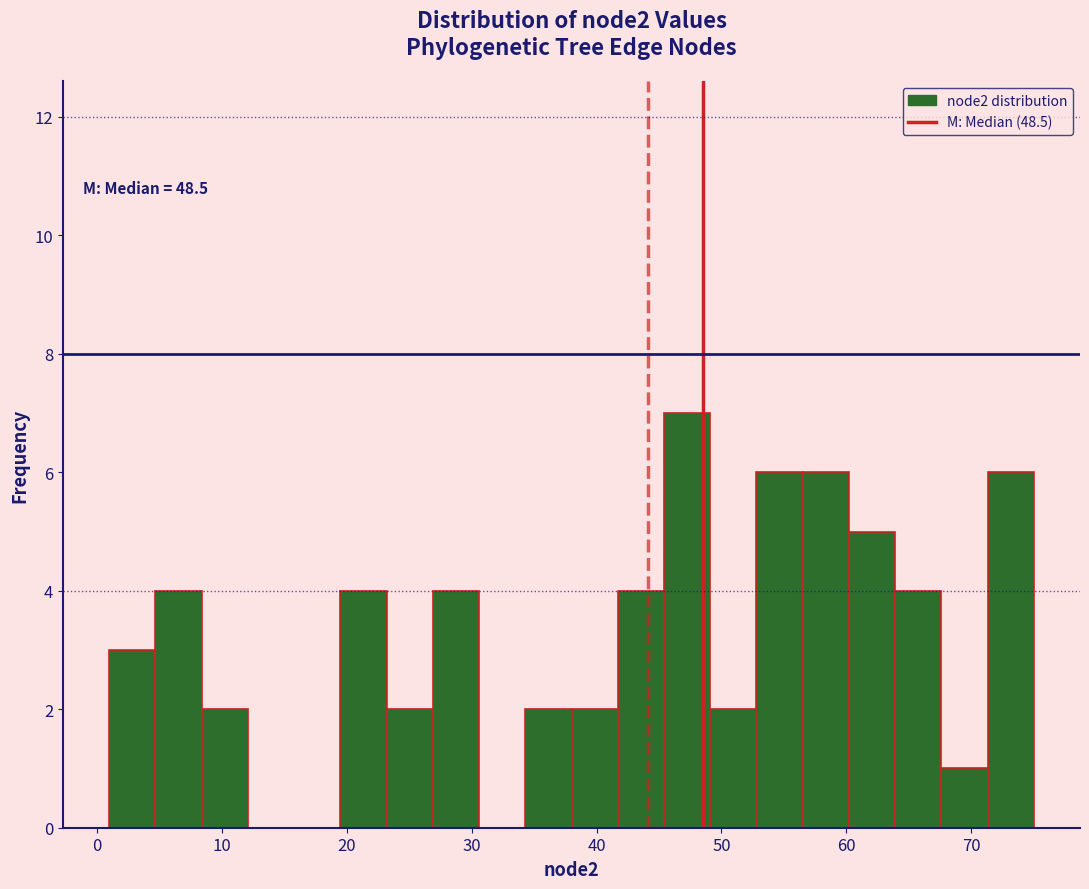

Around what value on the x-axis is the tallest bar? Give the approximate position of its centre, as read against the axis.

47